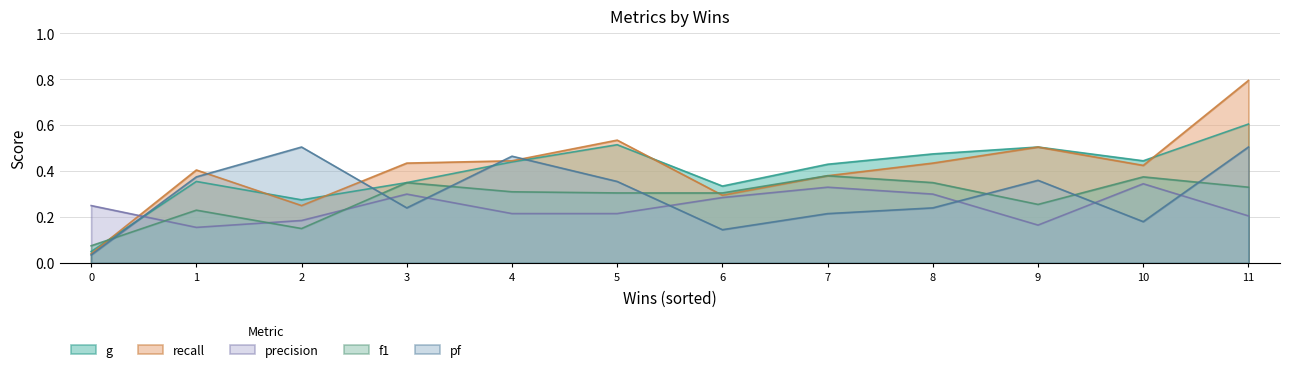

What is the average value of the g series?

0.4